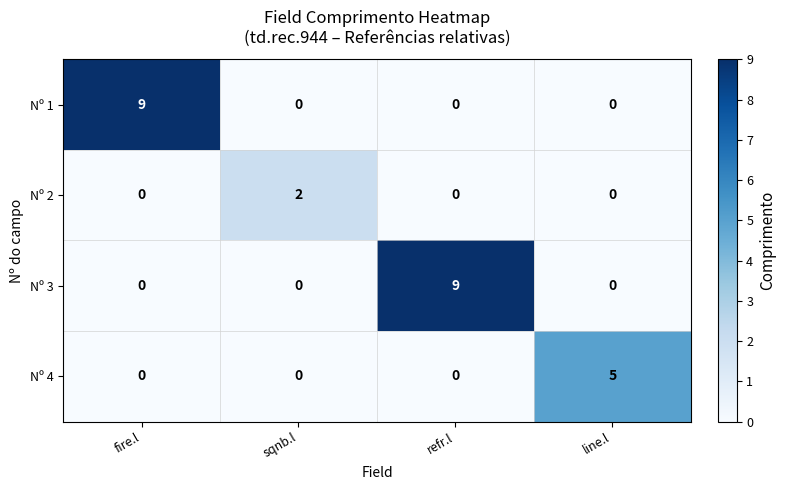

Reading left to right, extract all data points from this chart.

Nº 1: 9	0	0	0
Nº 2: 0	2	0	0
Nº 3: 0	0	9	0
Nº 4: 0	0	0	5